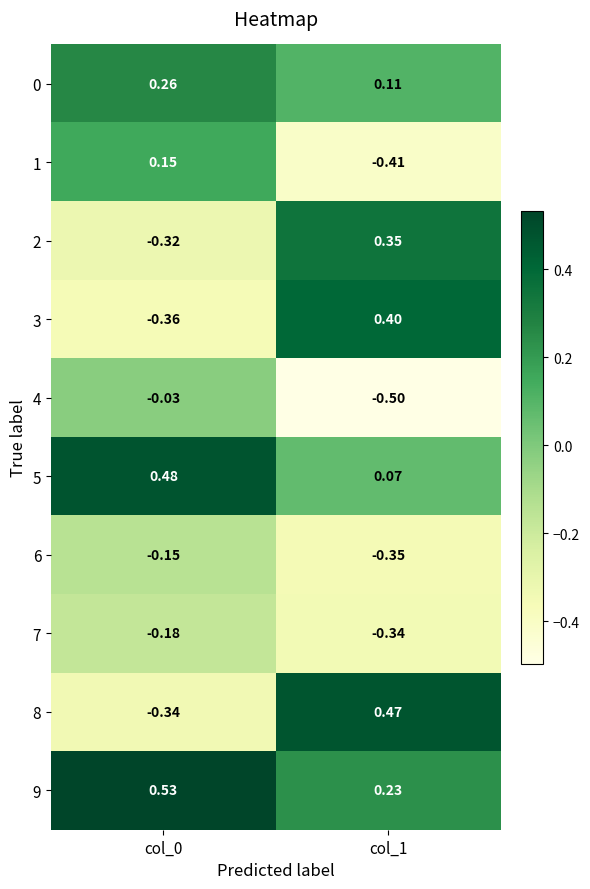

How many categories are shown in the chart?

2